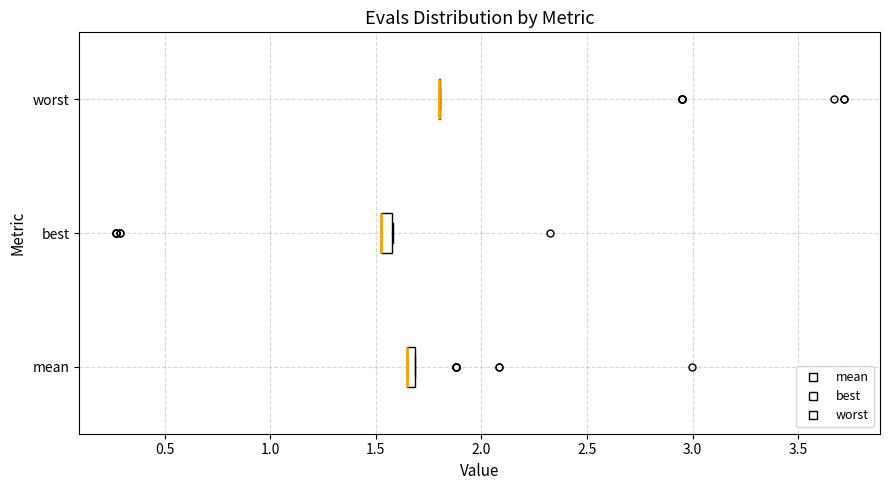

Where is the right edge of the box for best on the x-axis? The values are not printed on the chart, so give them approximately, as read against the axis.

1.60